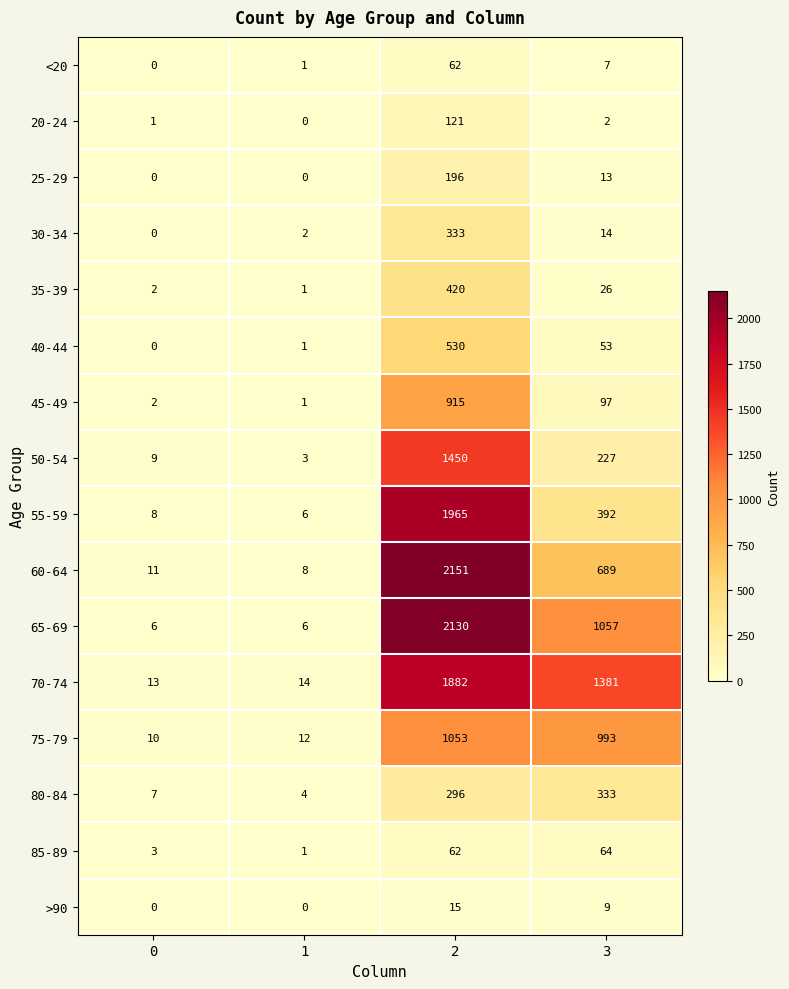

Between 1 and 3, which series saw the biggest shift?

70-74